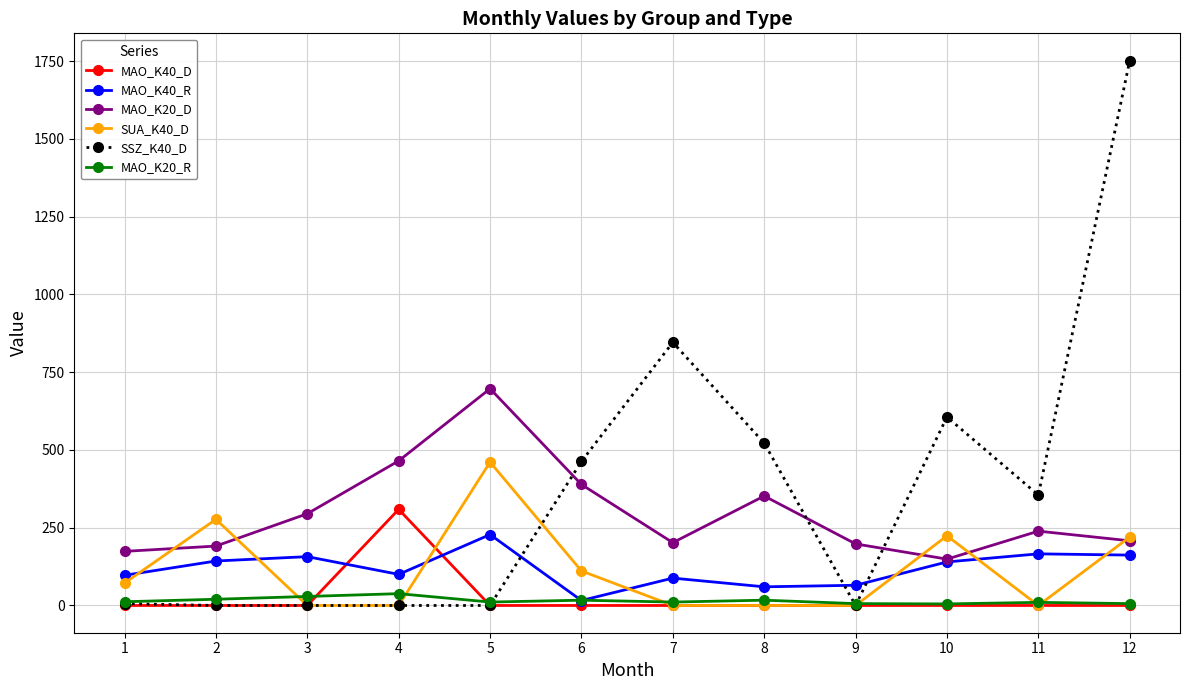

What is the difference between the SUA_K40_D values at 1 and 9?

72